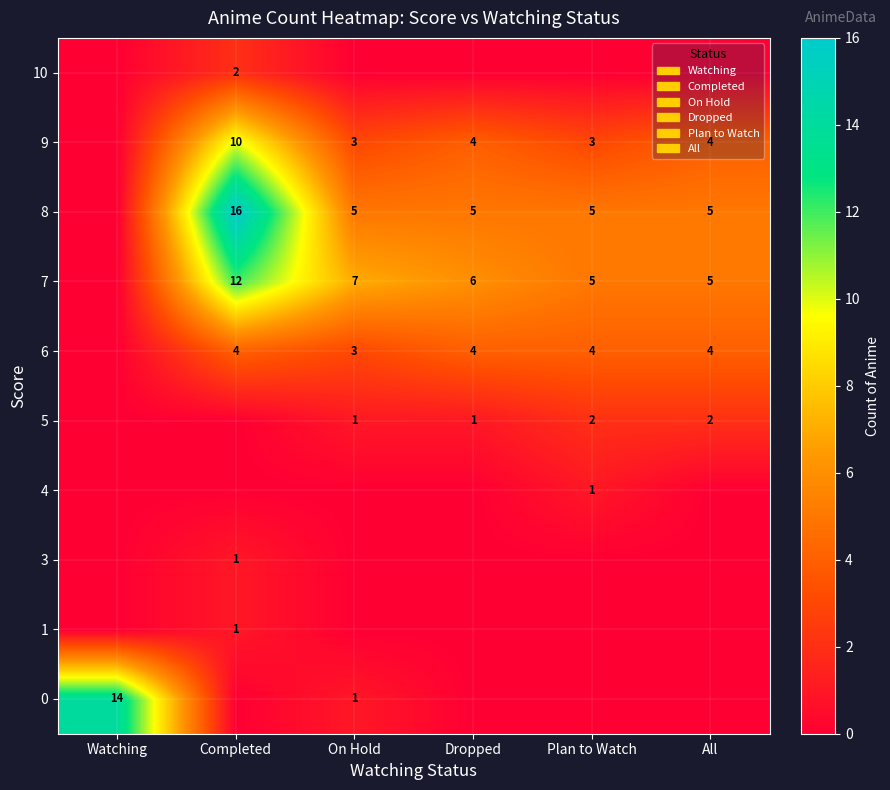

The value of 7 at Plan to Watch is 9. True or false?

False